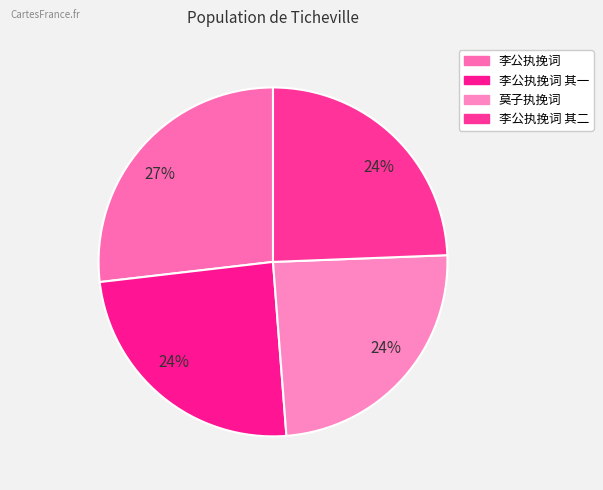

How many segments does this pie chart have?

4